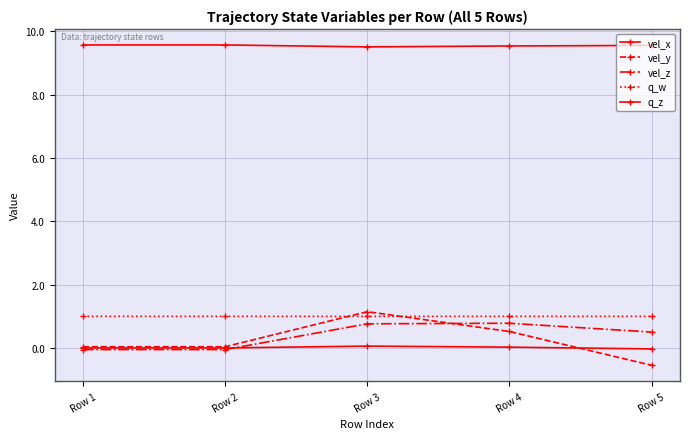

Is this an area chart (filled region under the line)?

No